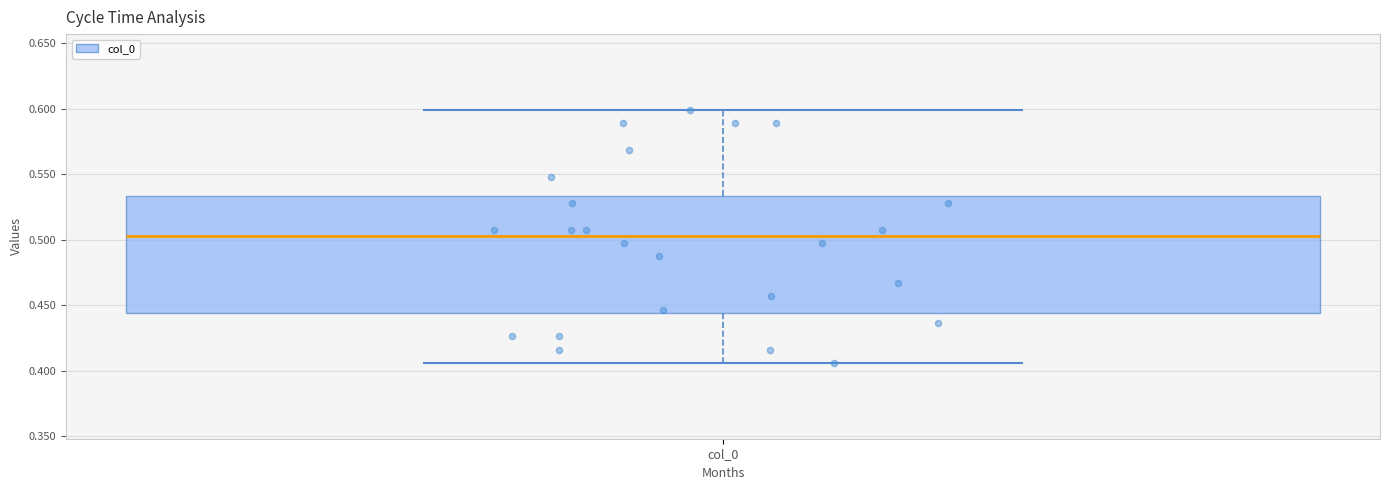

Transcribe this box plot: give where the median line is, the range the box spans, and where the two whiskers end, as read against the y-axis. The values are not printed on the chart, so give them approximately, as read against the axis.

median 0.505, box 0.445 to 0.535, whiskers 0.405 to 0.600